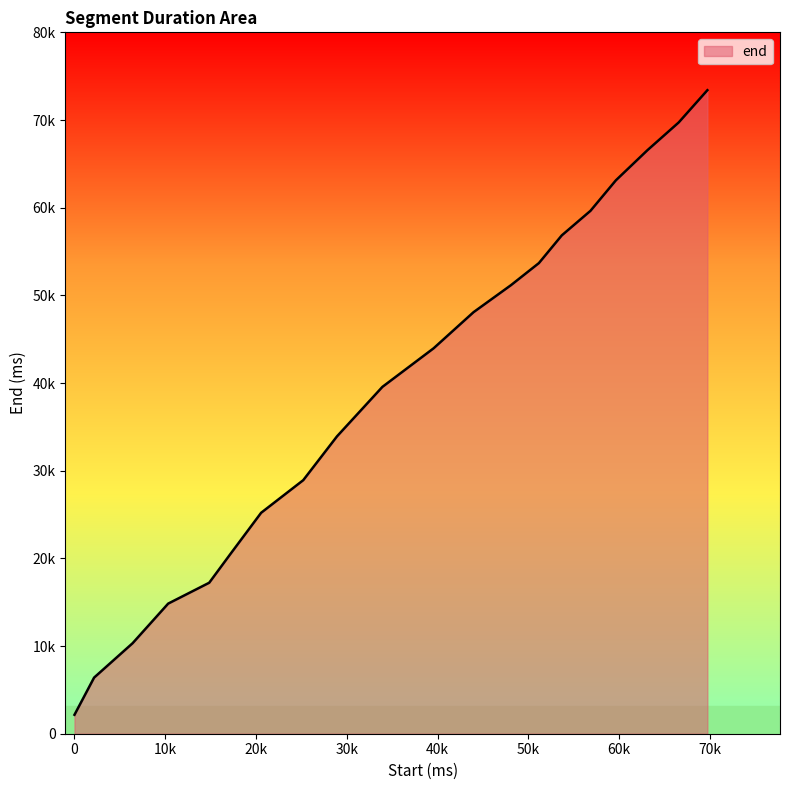

Does the chart display data point markers on the line(s)?

No